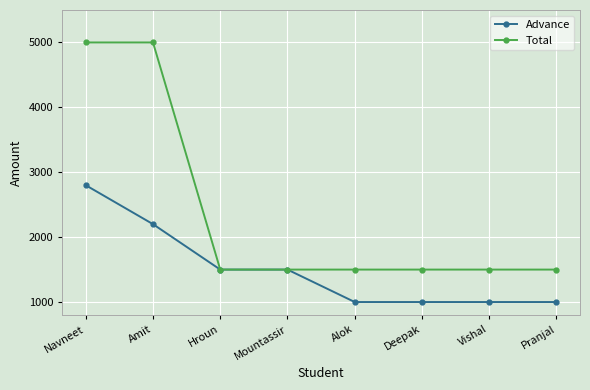

Count the number of categories in the chart.

8